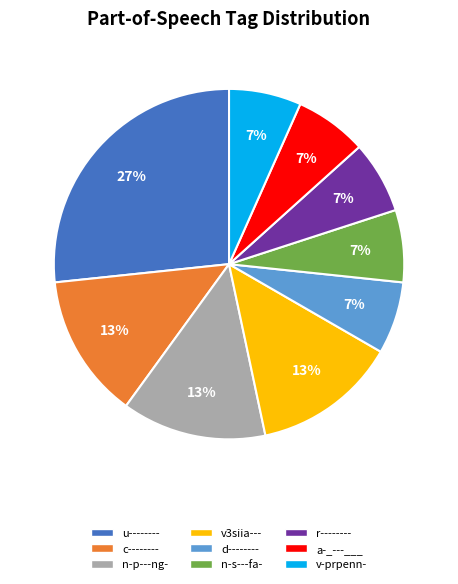

Is it true that u-------- is 27% of the pie?

True